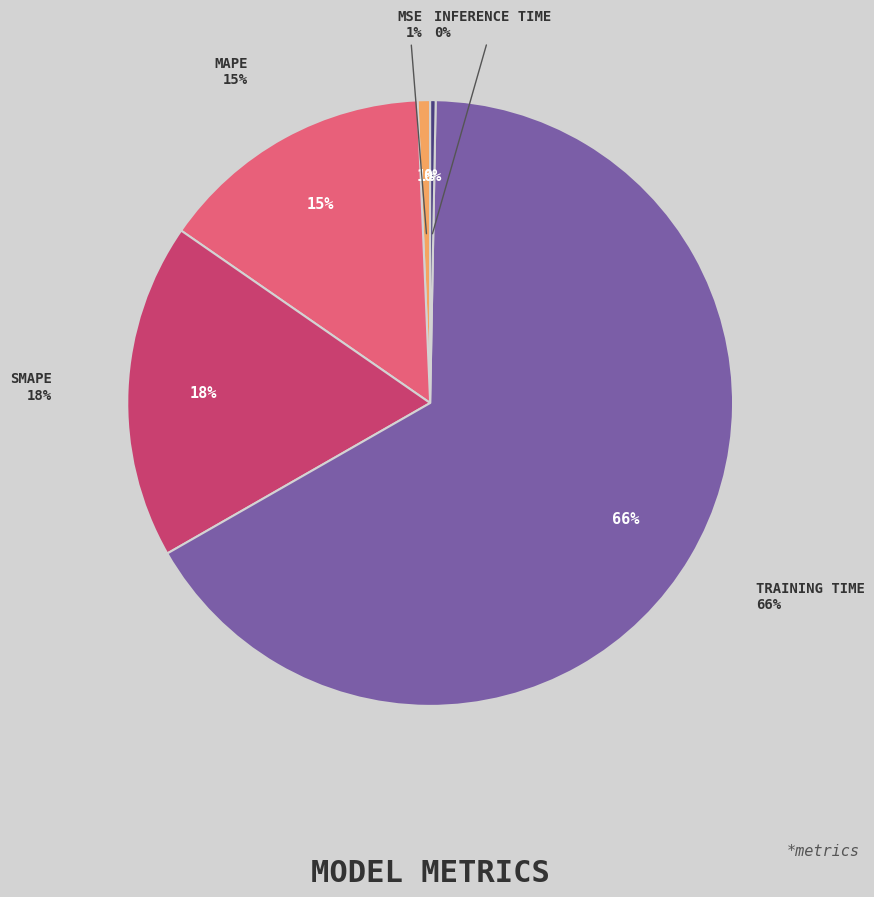

Does Inference Time represent more than half of the total?

No